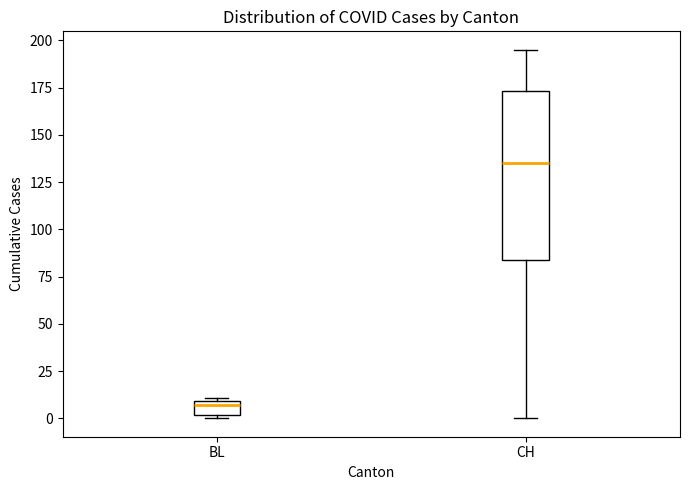

Comparing the boxes themselves (not the whiskers), which one is the tallest?

CH